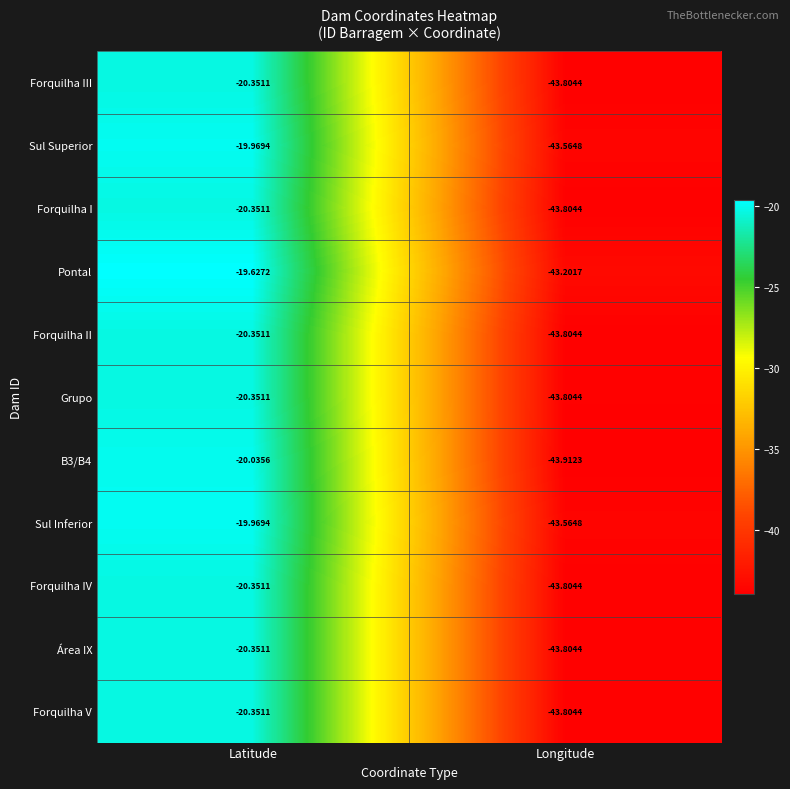

Rank the categories by Forquilha II value from lowest to highest.

Longitude, Latitude